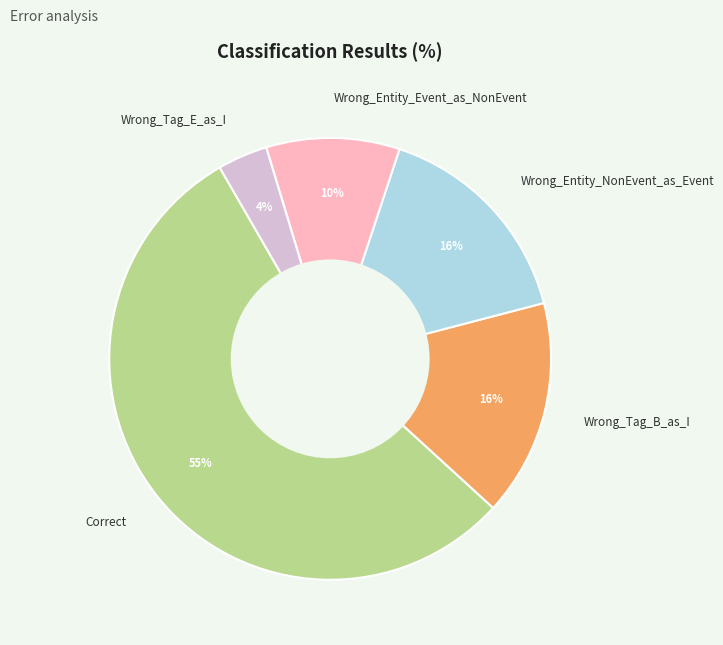

Does any single category account for the majority?

Yes